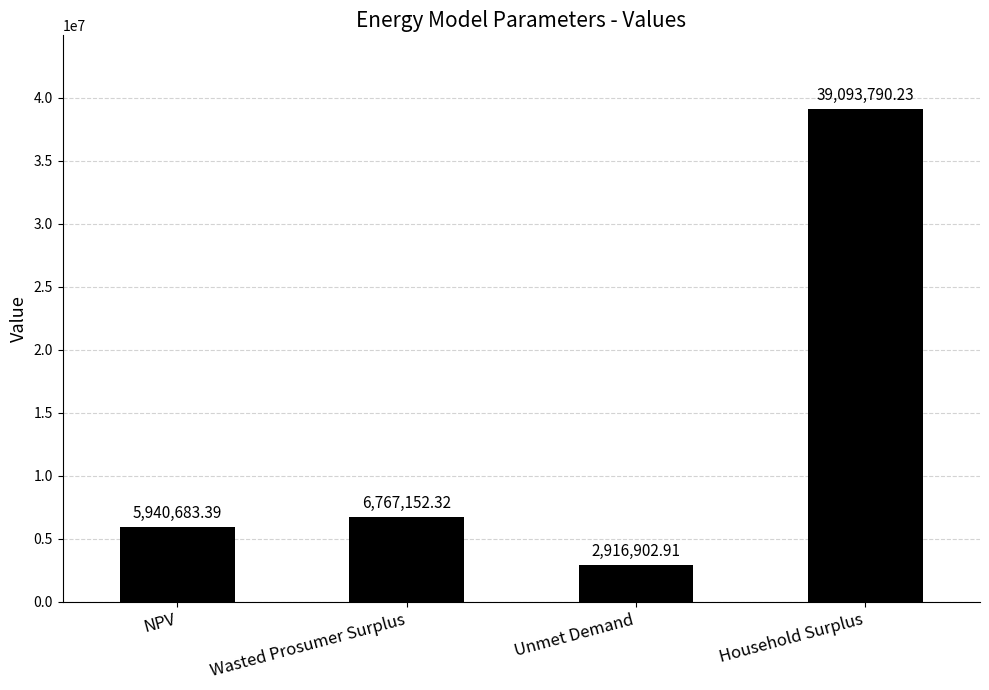

What is the difference between the values at Wasted Prosumer Surplus and Household Surplus?

32326637.9